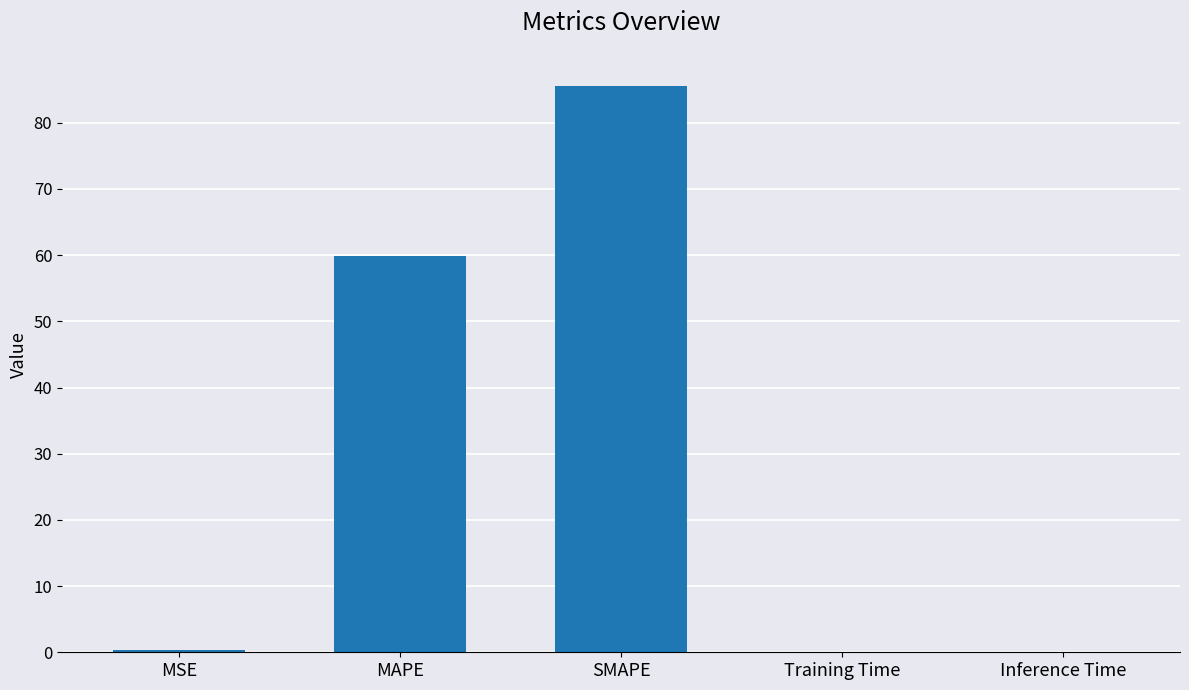

Which has a higher value, MSE or MAPE?

MAPE